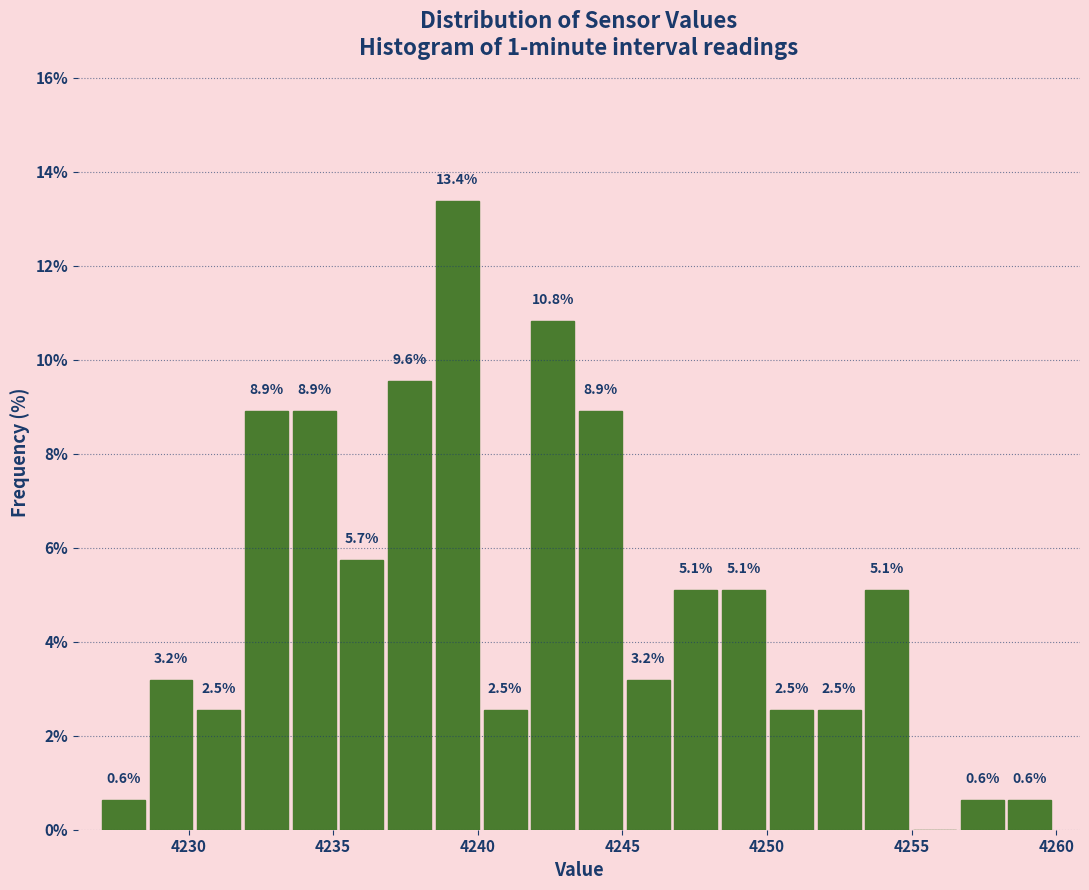

Around what value on the x-axis is the tallest bar? Give the approximate position of its centre, as read against the axis.

4239.5